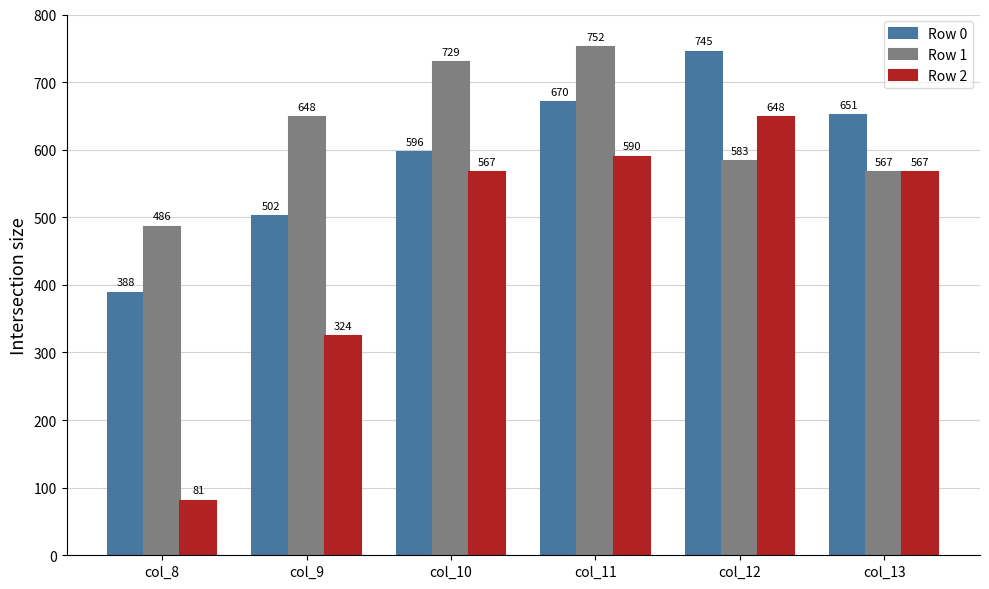

Which category has the highest value across all series?

col_11